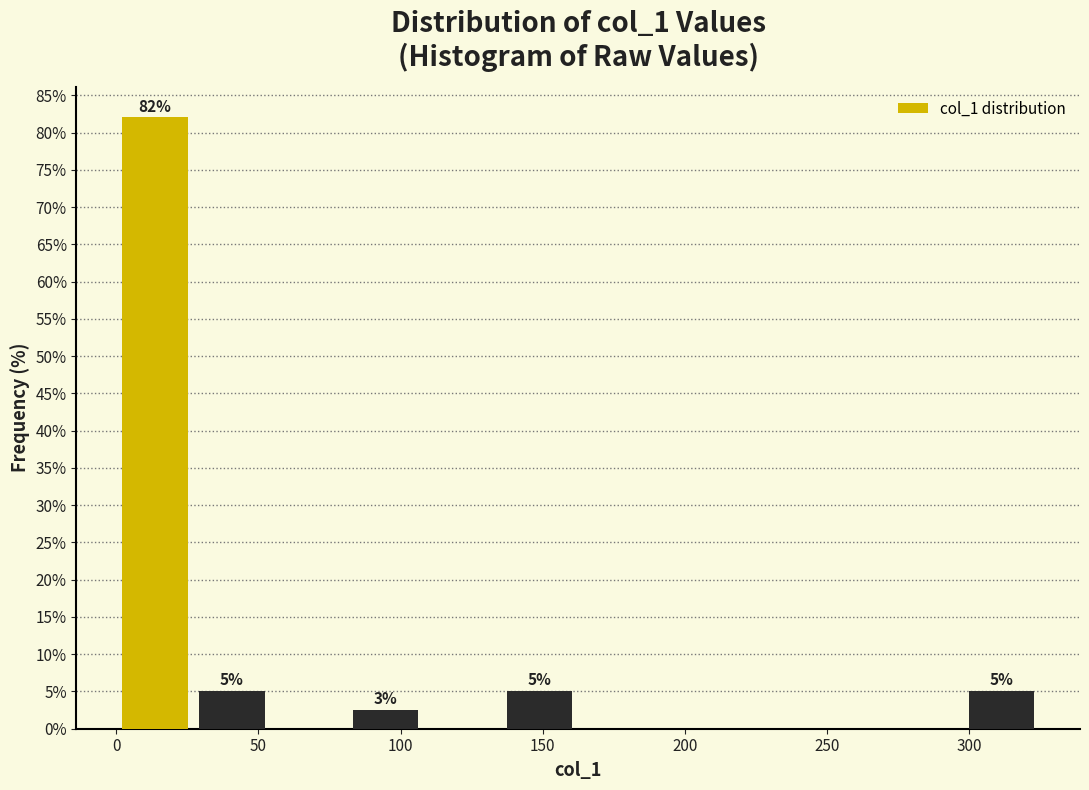

Over which range of the x-axis is the bar tallest?

0 to 25